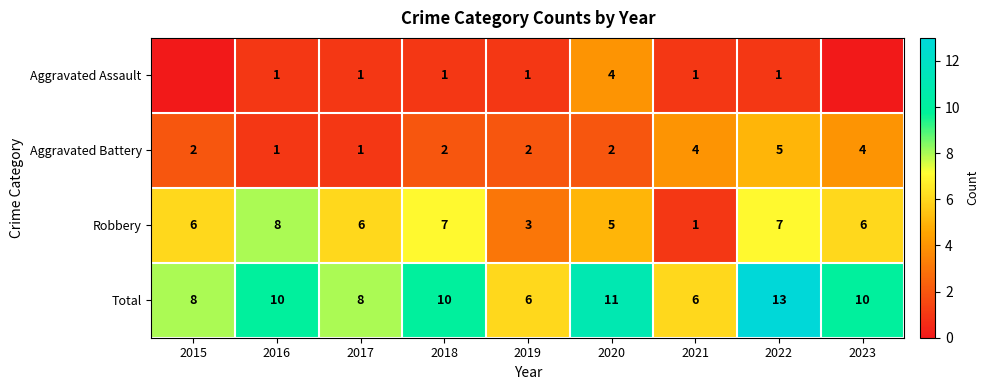

Between 2018 and 2020, which series saw the biggest shift?

Aggravated Assault